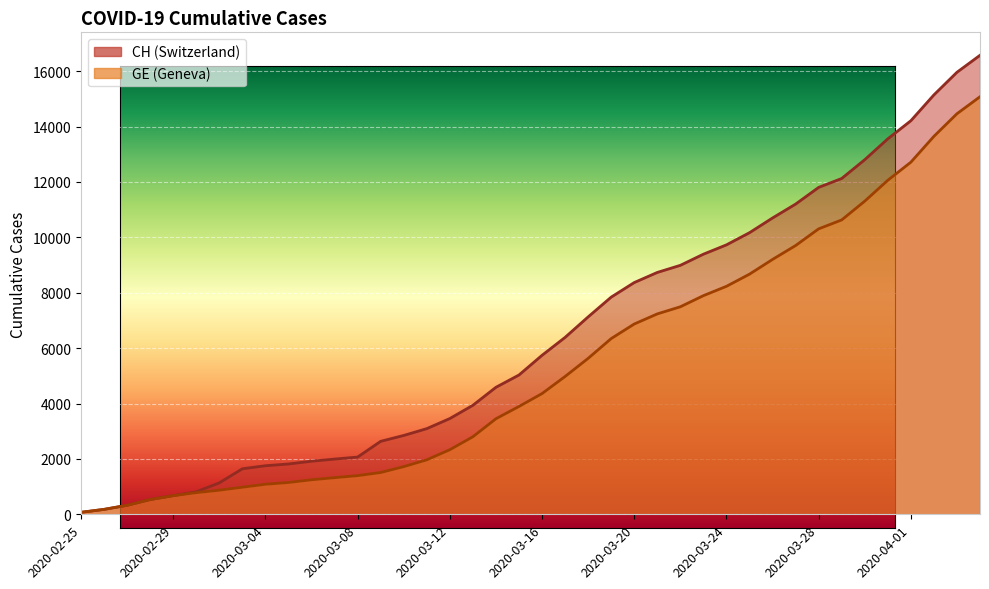

At which label does CH first exceed 5741?

2020-03-17